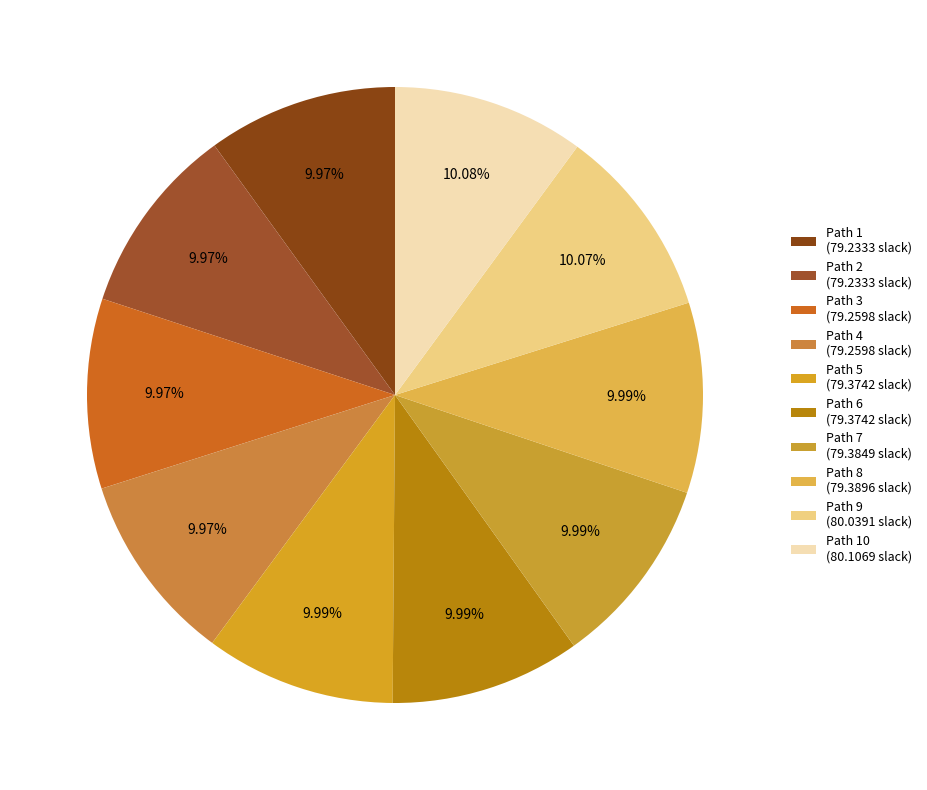

How many segments does this pie chart have?

10